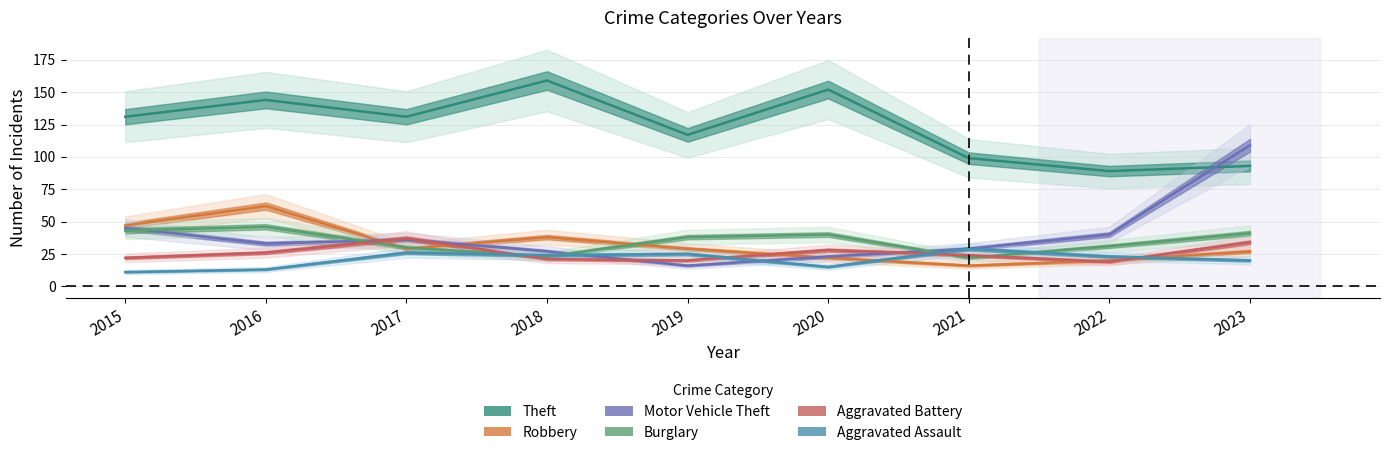

Reading right to left, extract all data points from this chart.

Theft: 93	89	99	152	117	159	131	144	131
Robbery: 27	20	16	22	29	38	29	62	47
Motor Vehicle Theft: 109	40	29	23	16	27	36	33	45
Burglary: 41	31	22	40	38	23	30	46	43
Aggravated Battery: 34	19	24	28	20	21	37	26	22
Aggravated Assault: 20	23	29	15	25	24	26	13	11